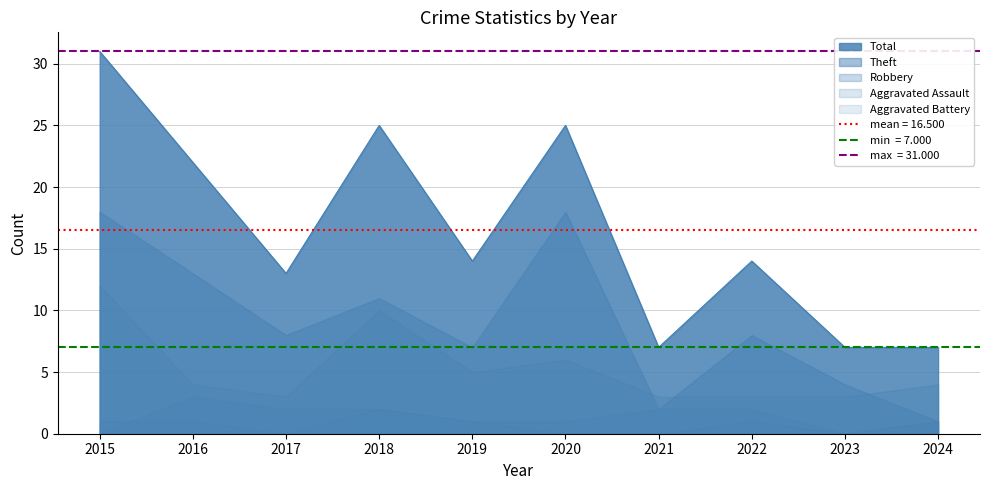

How many values in the Aggravated Battery series are below 2?

5